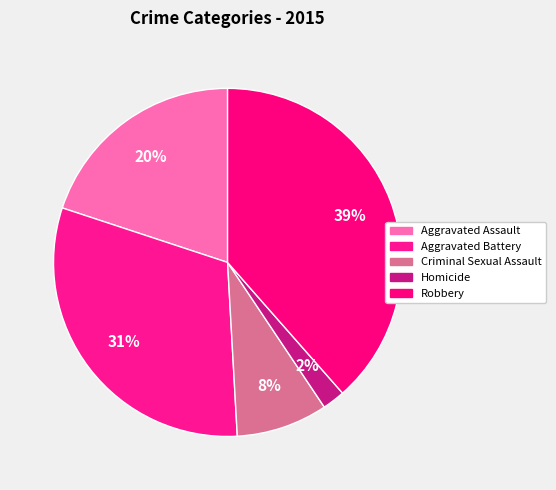

What percentage do Aggravated Battery and Homicide together represent?

33.1%